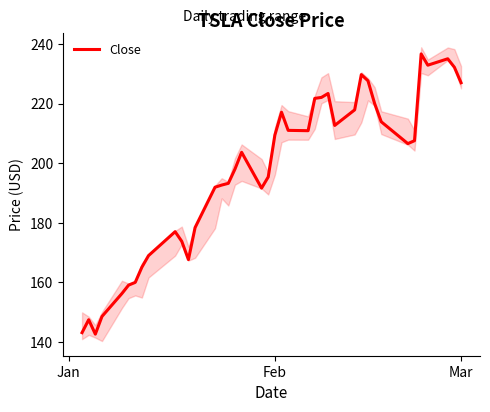

What is the difference between the maximum and minimum values?

94.0